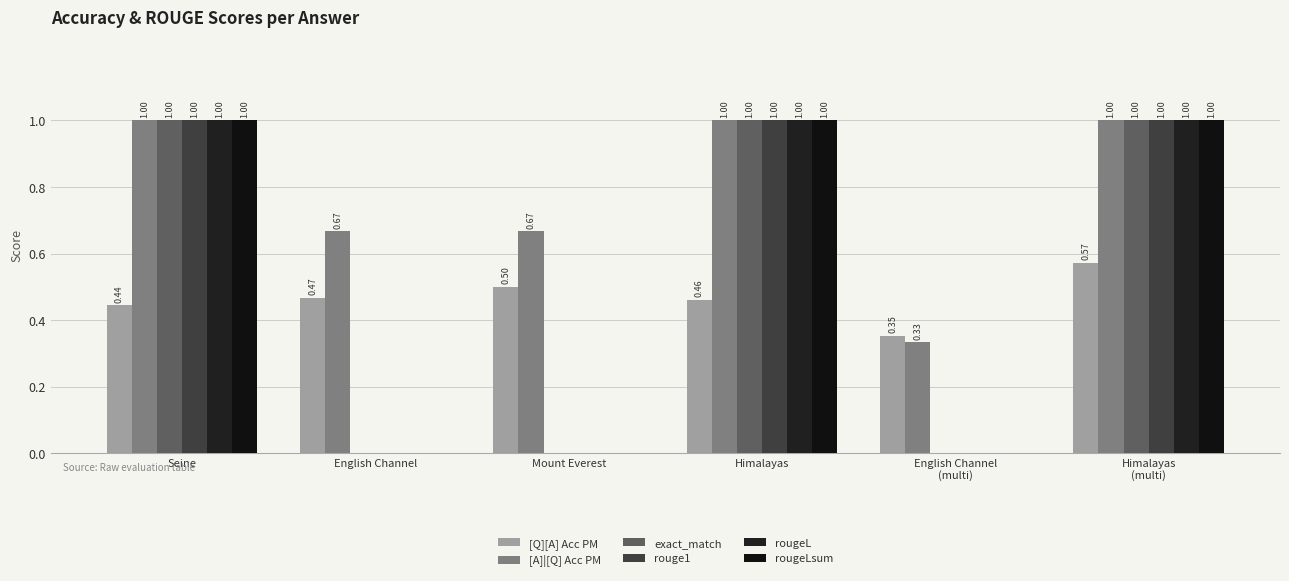

True or false: [Q][A] Acc PM has a value of 0.5 at Mount Everest.

True